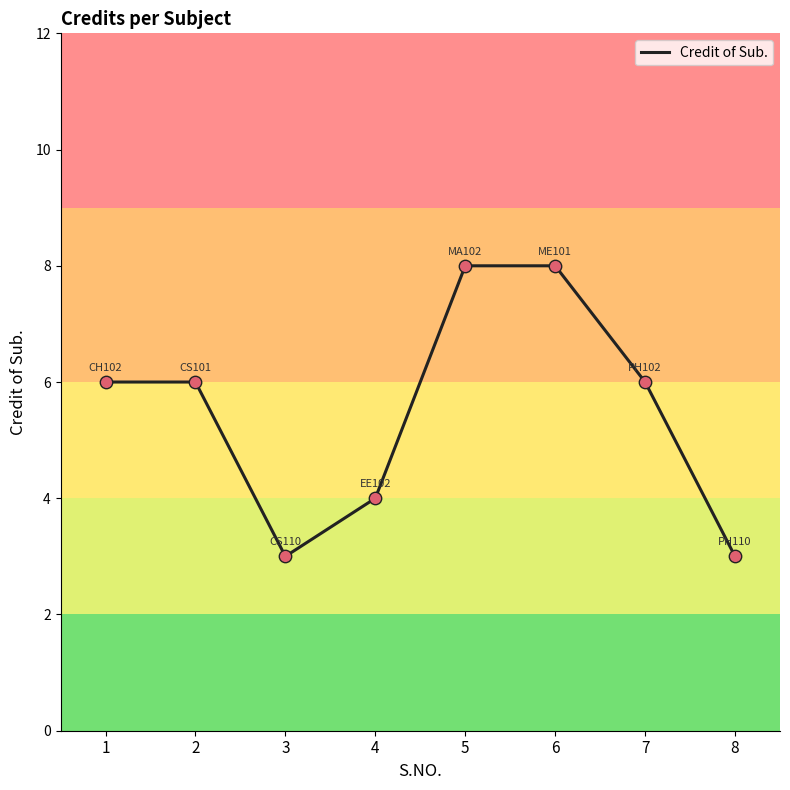

What is the ratio of the value at 4 to the value at 8?

1.3